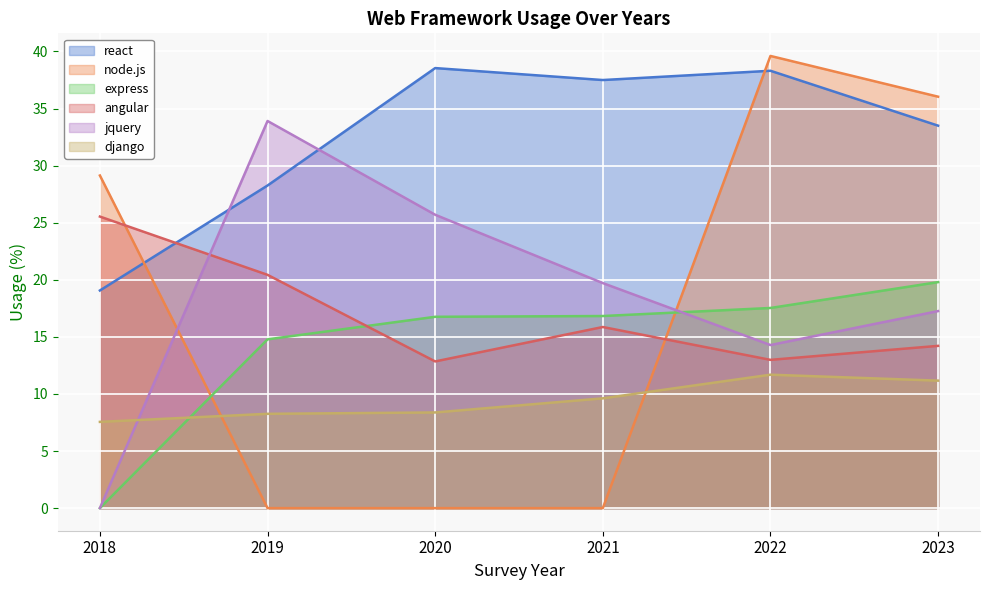

Reading right to left, what are all the values shown in this chart?

react: 33.5	38.3	37.5	38.5	28.3	19.1
node.js: 36.0	39.6	0.0	0.0	0.0	29.1
express: 19.8	17.5	16.8	16.8	14.8	0.0
angular: 14.2	13.0	15.9	12.8	20.4	25.5
jquery: 17.3	14.3	19.7	25.7	33.9	0.0
django: 11.2	11.7	9.6	8.4	8.3	7.6